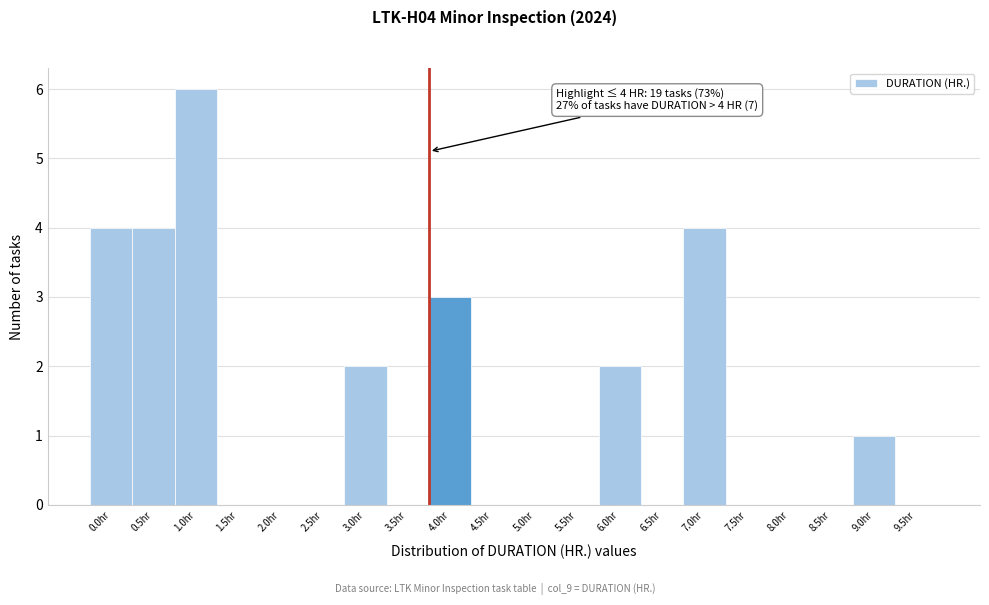

Reading left to right, what are all the values shown in this chart?

0.0hr=4	0.5hr=4	1.0hr=6	1.5hr=0	2.0hr=0	2.5hr=0	3.0hr=2	3.5hr=0	4.0hr=3	4.5hr=0	5.0hr=0	5.5hr=0	6.0hr=2	6.5hr=0	7.0hr=4	7.5hr=0	8.0hr=0	8.5hr=0	9.0hr=1	9.5hr=0